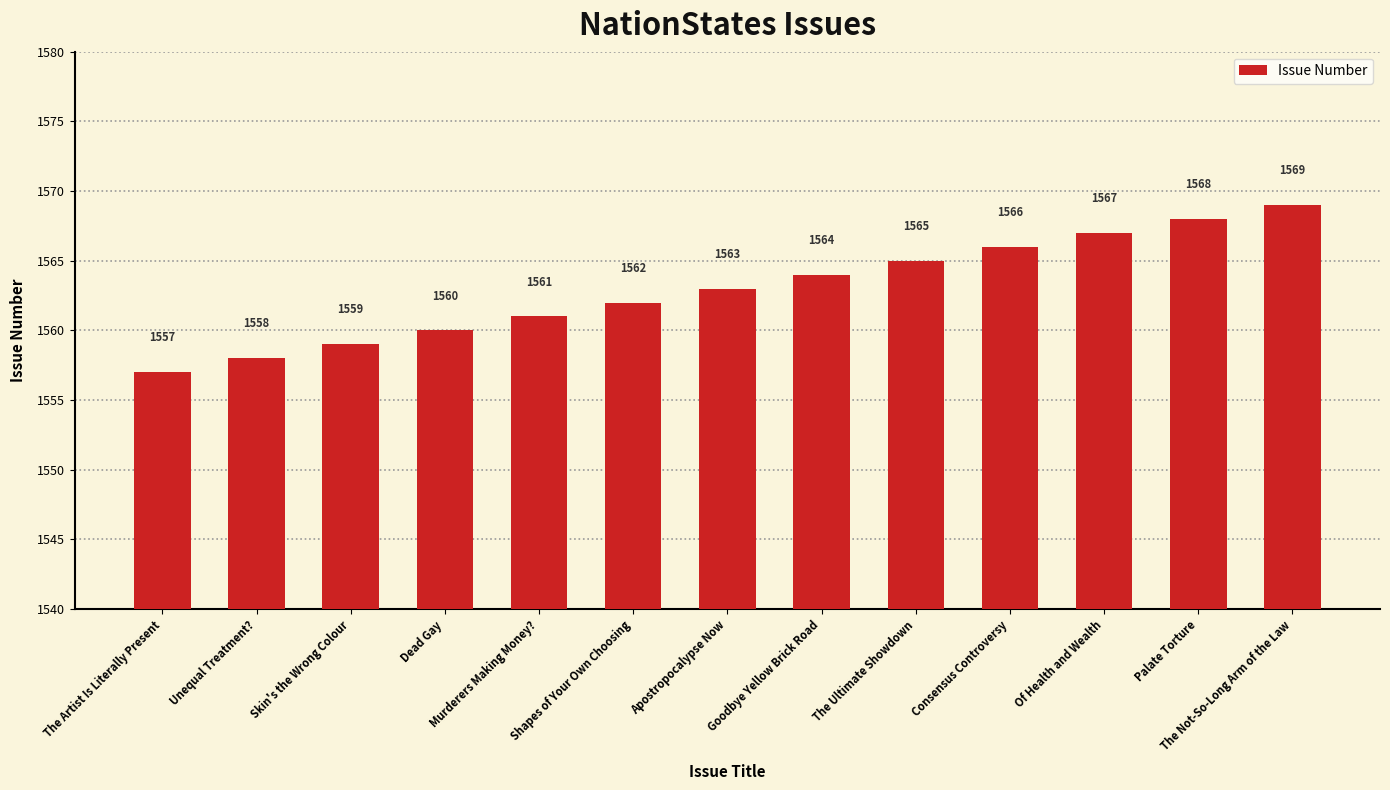

At which category does the chart reach its minimum across all series?

The Artist Is Literally Present